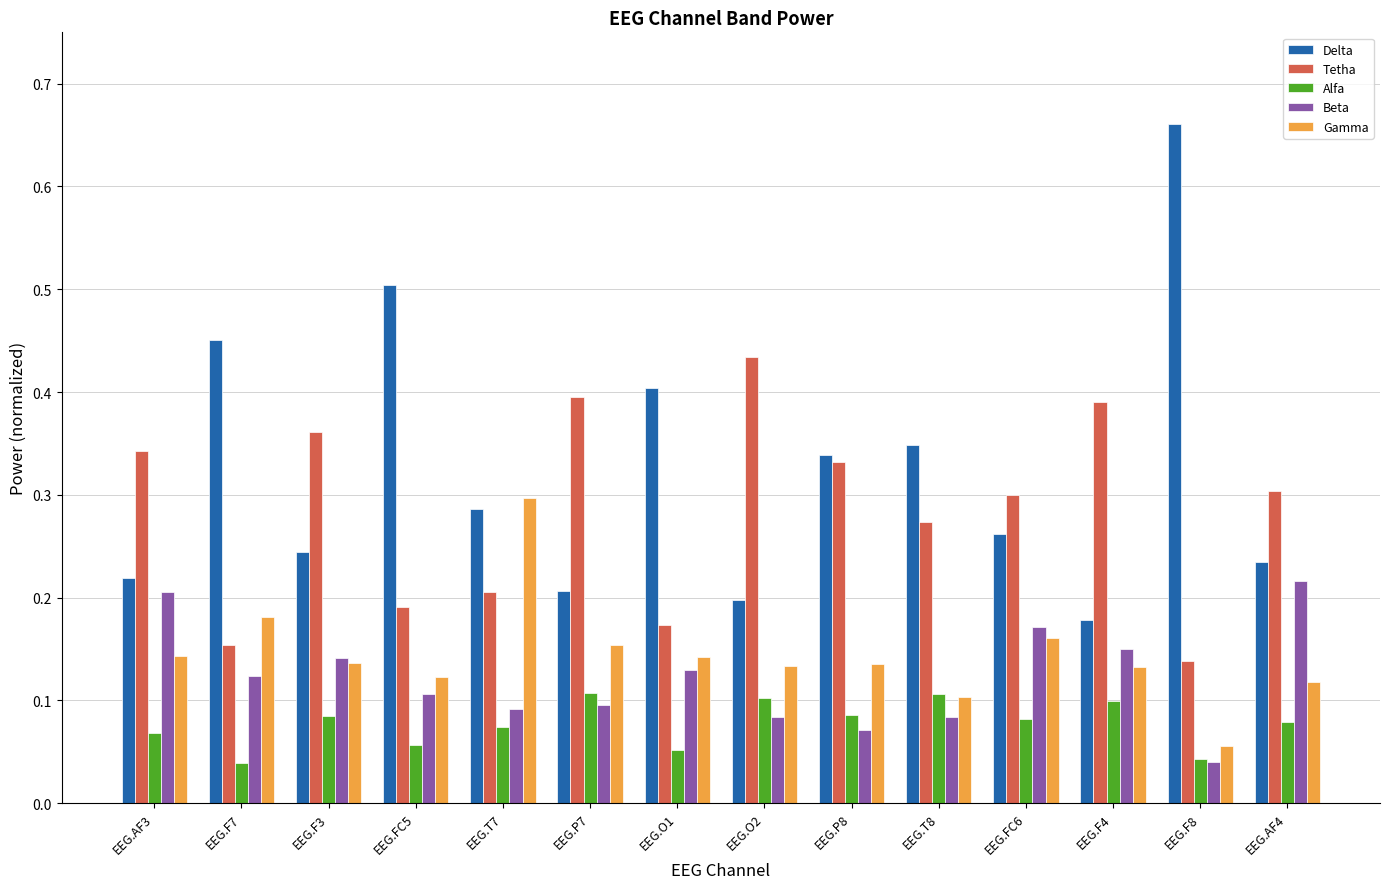

How many Delta values are between 0 and 1?

14